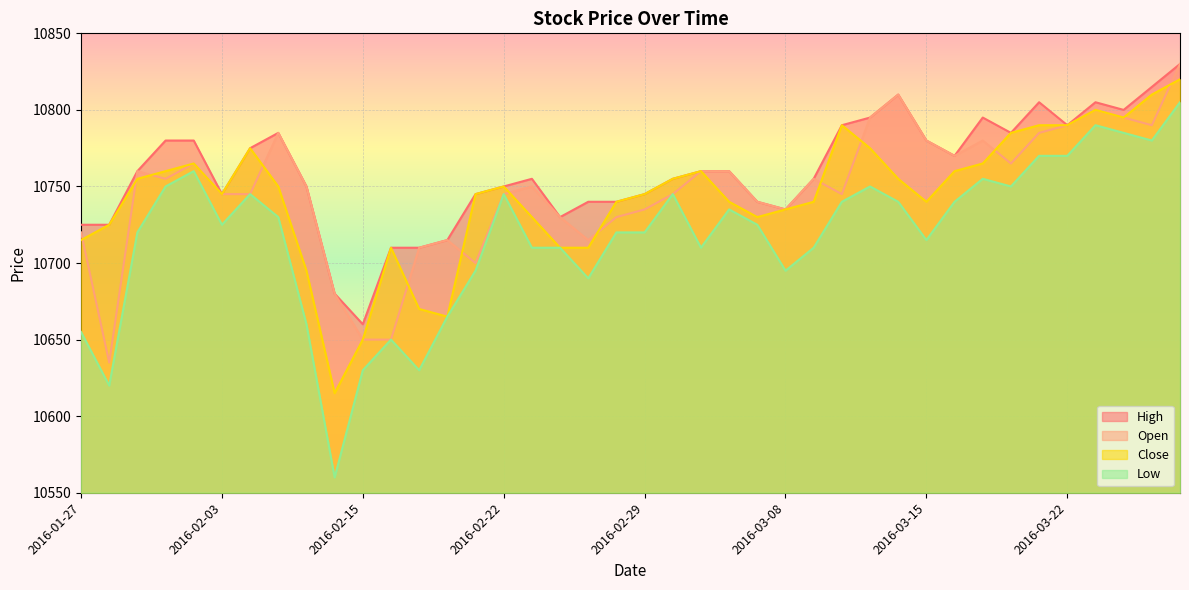

What is the difference between the maximum and minimum values in the Low series?

245